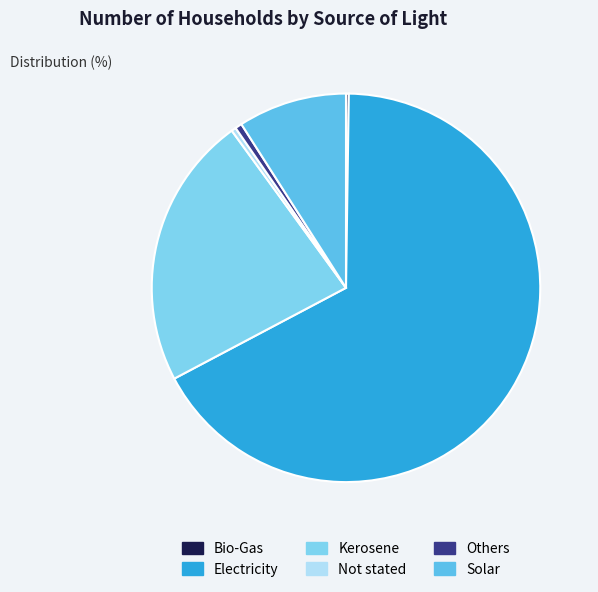

To the nearest percent, what is the average slice percentage?

17%